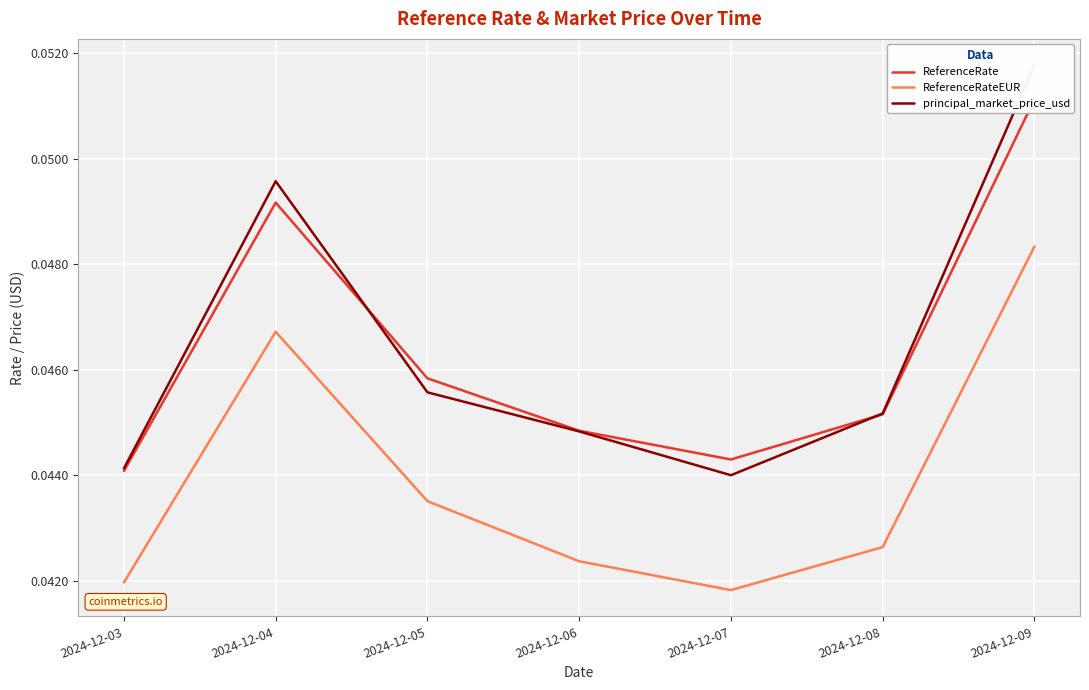

Reading left to right, transcribe all the data shown in this chart.

ReferenceRate: 2024-12-03=0.0	2024-12-04=0.0	2024-12-05=0.0	2024-12-06=0.0	2024-12-07=0.0	2024-12-08=0.0	2024-12-09=0.1
ReferenceRateEUR: 2024-12-03=0.0	2024-12-04=0.0	2024-12-05=0.0	2024-12-06=0.0	2024-12-07=0.0	2024-12-08=0.0	2024-12-09=0.0
principal_market_price_usd: 2024-12-03=0.0	2024-12-04=0.0	2024-12-05=0.0	2024-12-06=0.0	2024-12-07=0.0	2024-12-08=0.0	2024-12-09=0.1